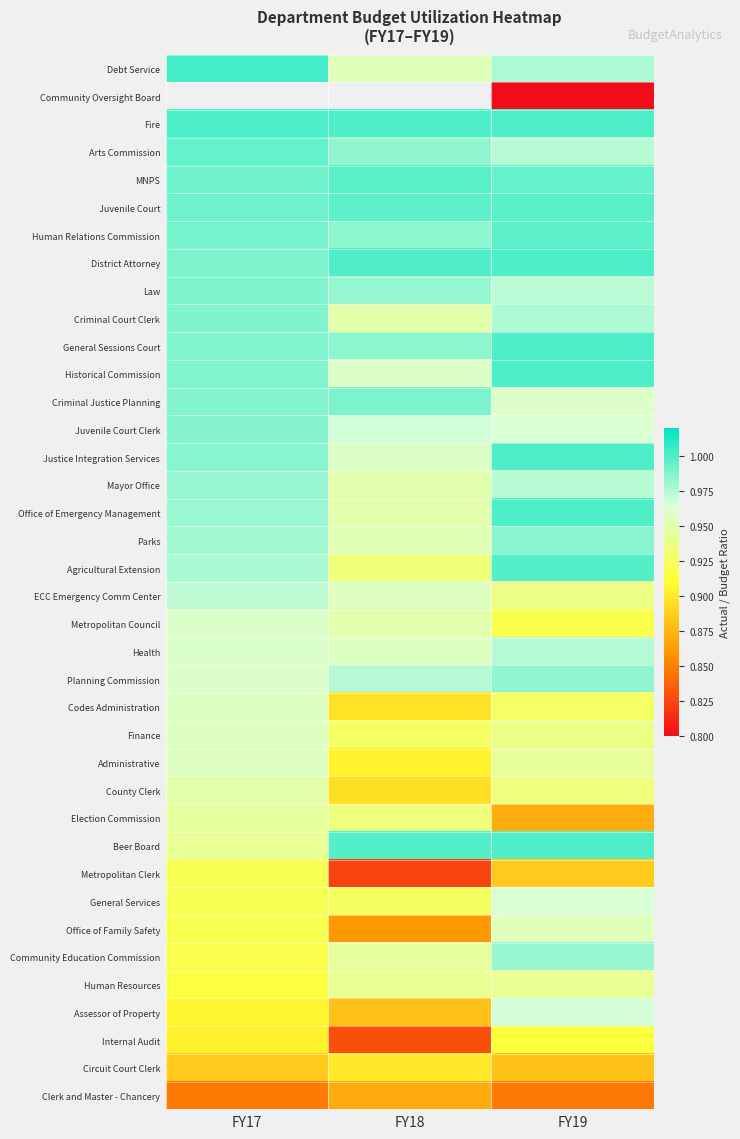

Which label corresponds to the smallest value in the chart?

FY19